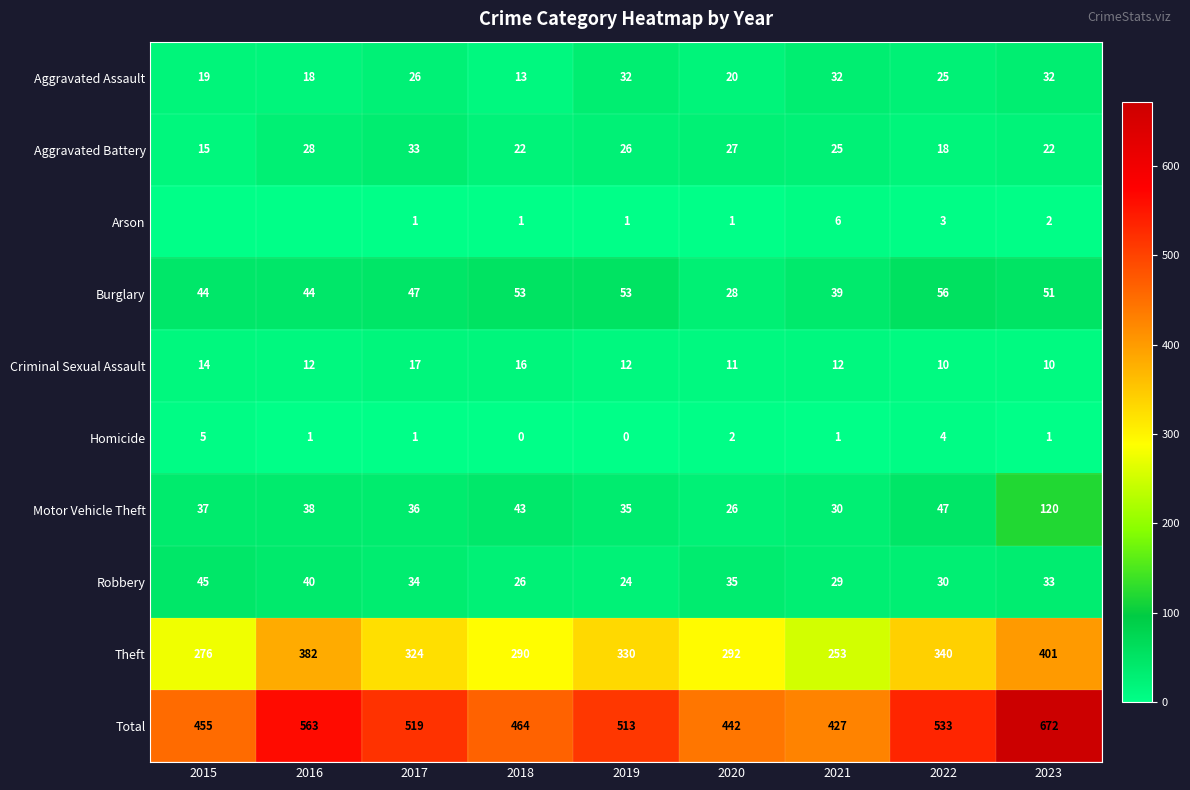

Which has a higher value, 2015 or 2018?

2015